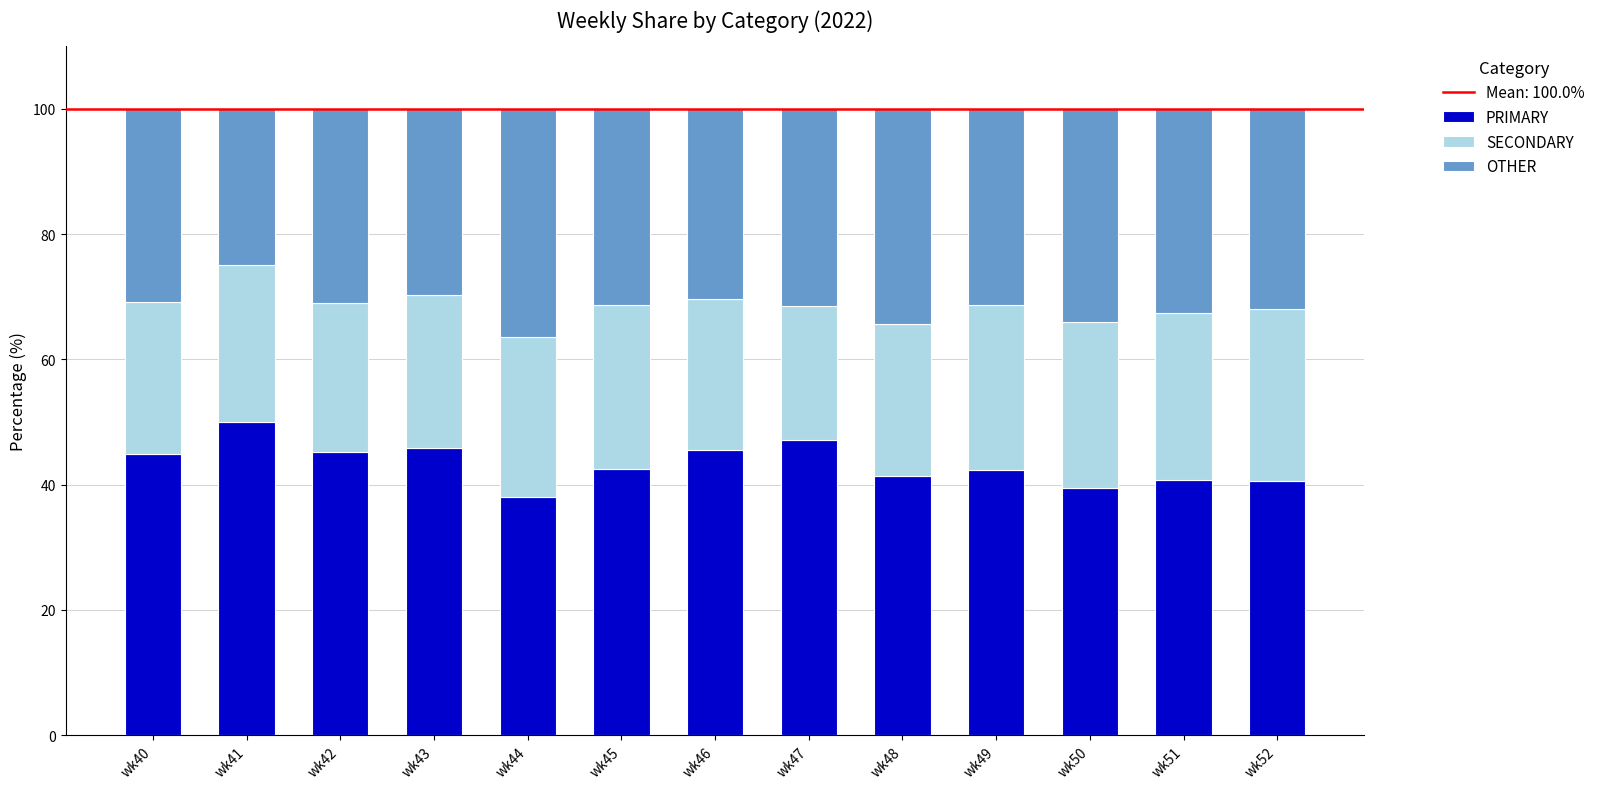

What is the total value across all series at wk42?

100.0